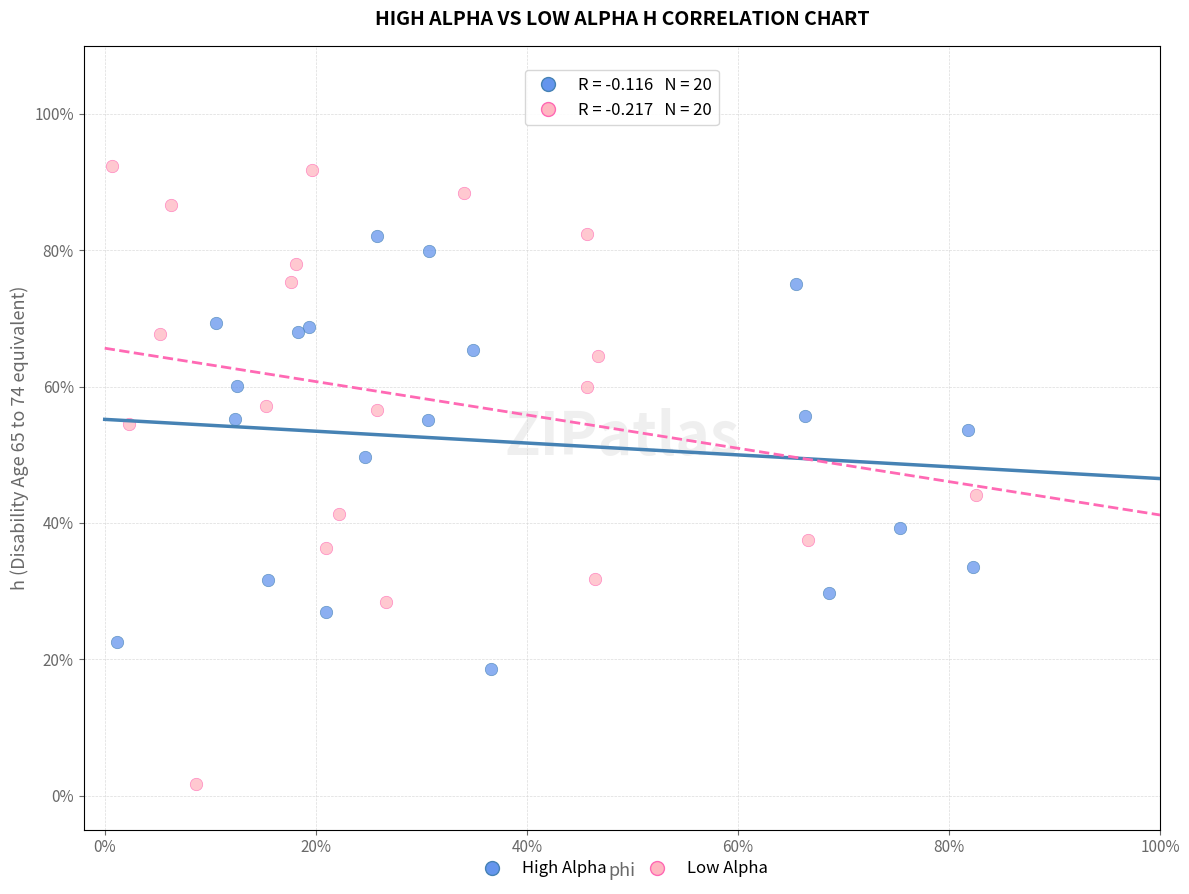

Which series reaches the maximum Y coordinate?

Low Alpha